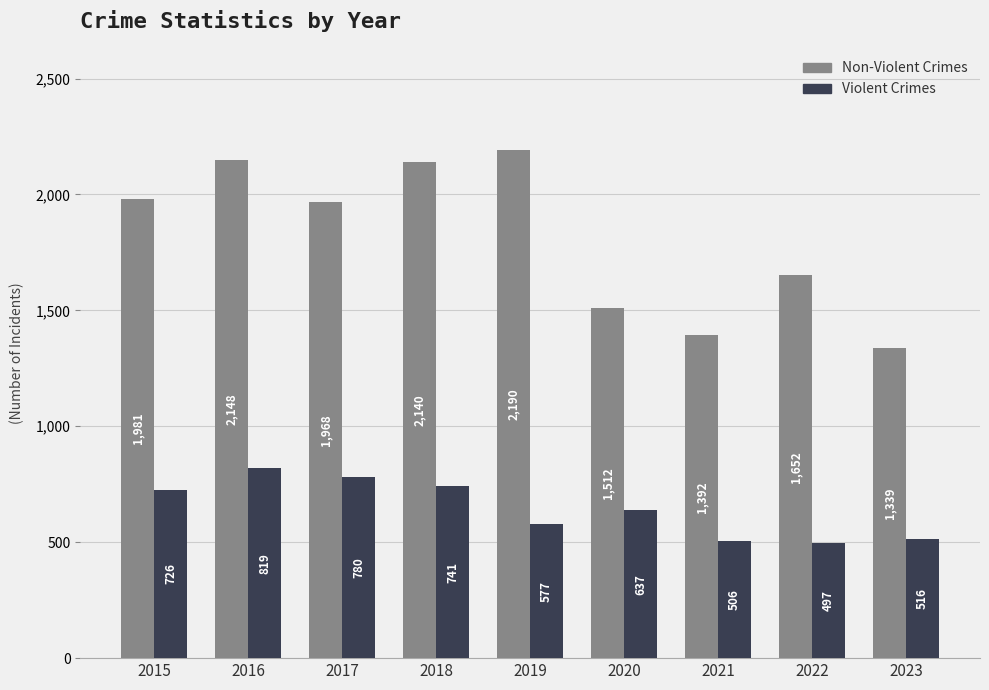

Is it true that Non-Violent Crimes equals 2446 at 2021?

False